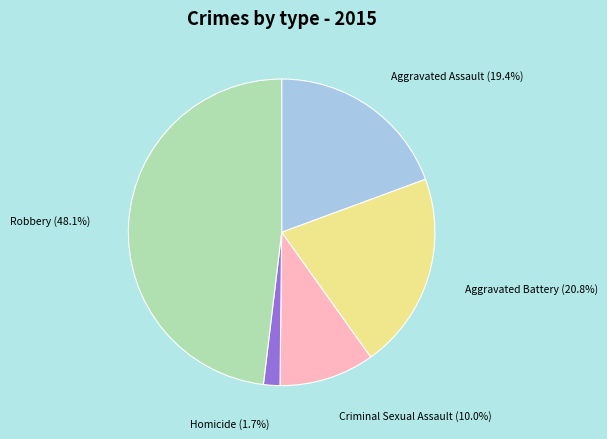

To the nearest percent, what is the difference between the Criminal Sexual Assault and Robbery slice percentages?

38%